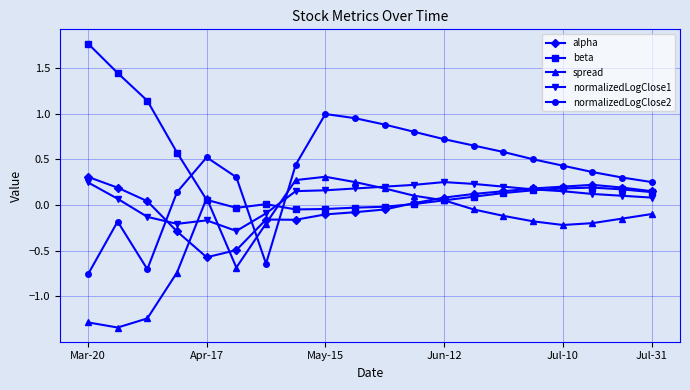

True or false: spread and normalizedLogClose2 intersect in this chart.

True